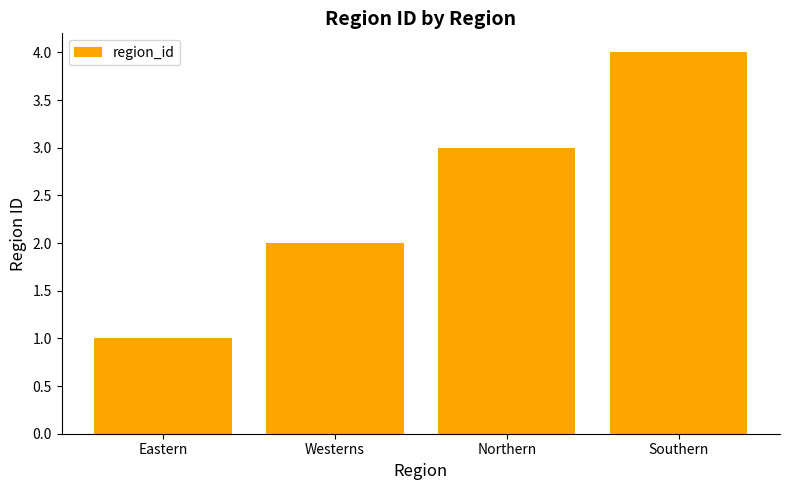

What position from the left is Westerns?

2